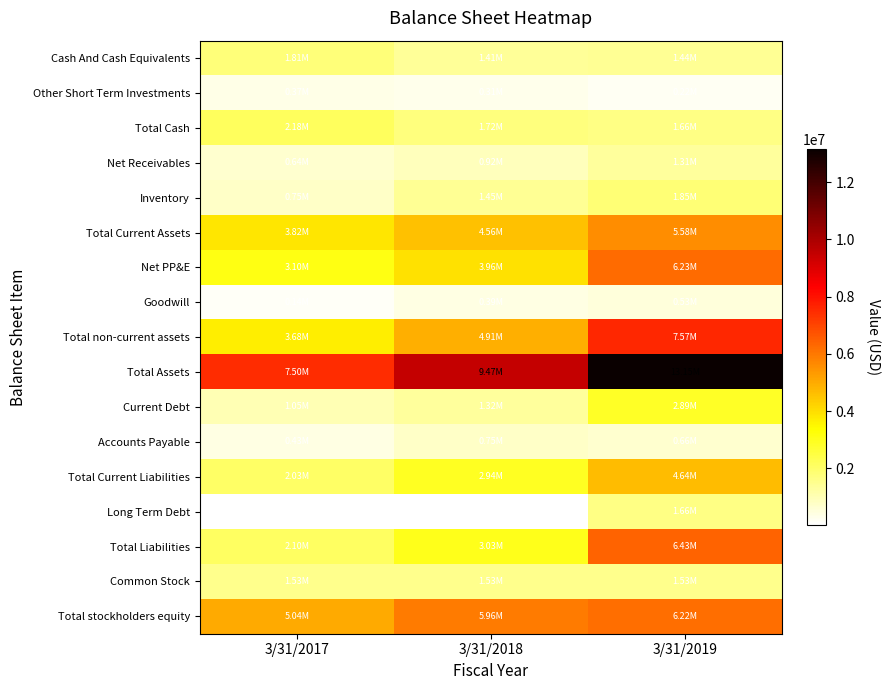

What is the spread (max minus min) of values at 3/31/2019?

12925137